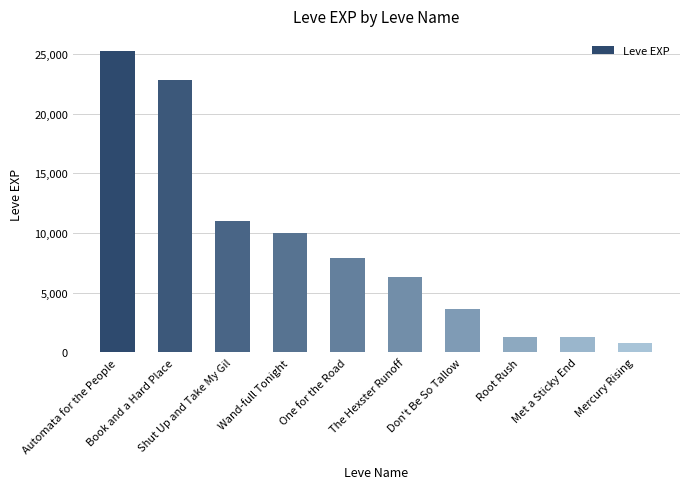

The chart shows a value of 15936 at Wand-full Tonight. True or false?

False